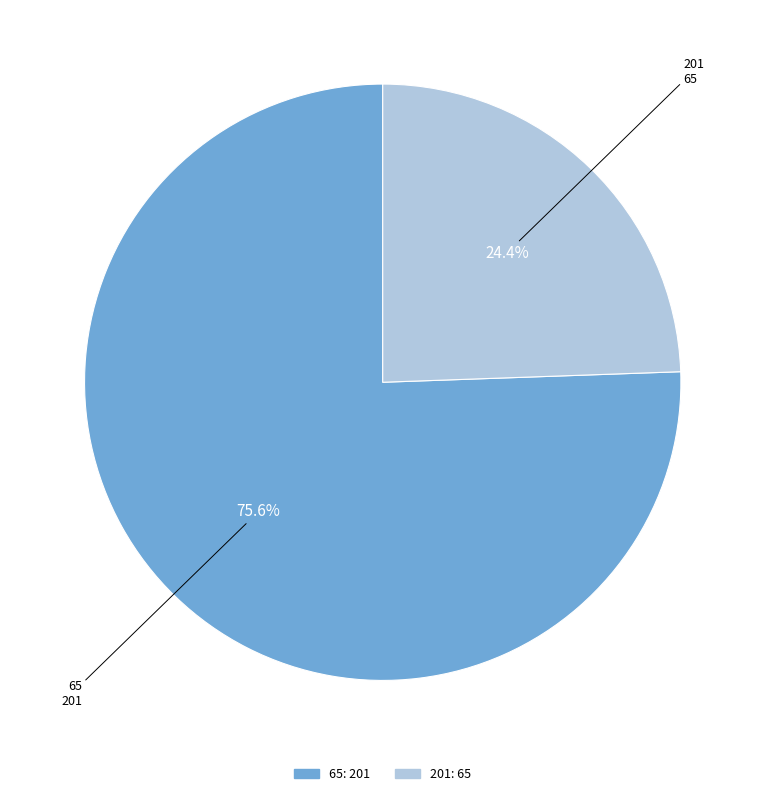

How many segments does this pie chart have?

2